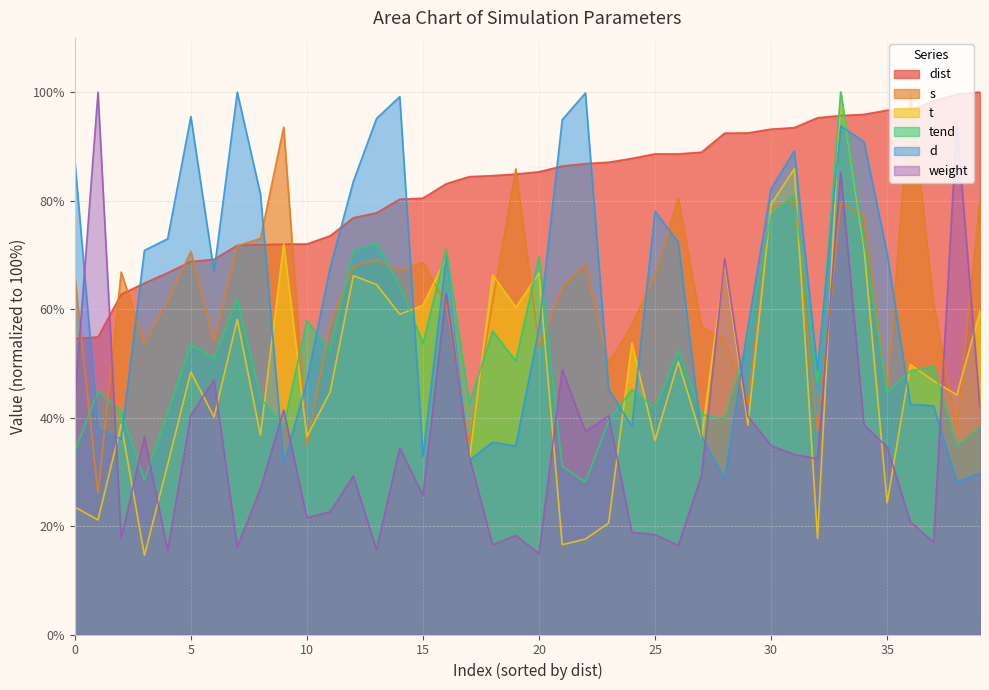

What position from the right is tend?

37